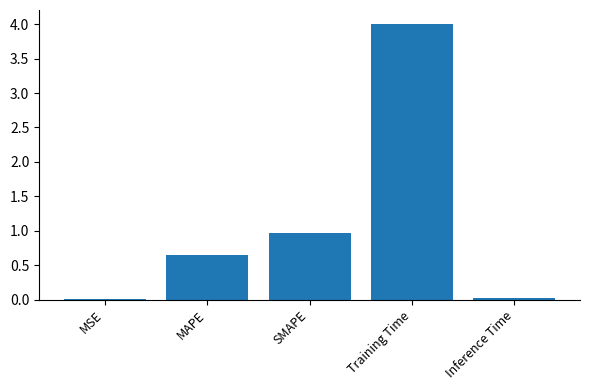

The chart shows a value of 0.0 at Inference Time. True or false?

True